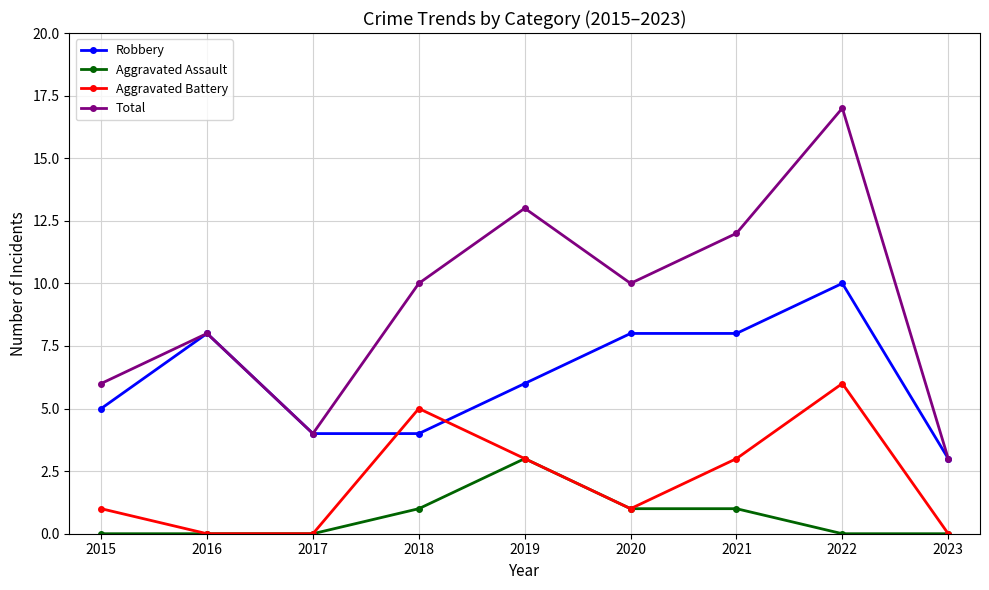

True or false: Total has a value of 3 at 2023.

True